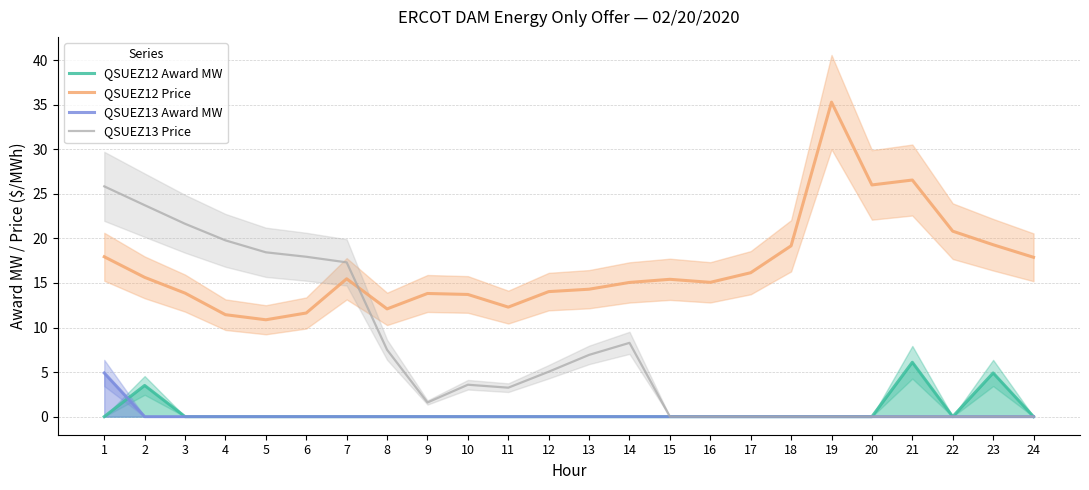

Reading left to right, list all the values displayed in this chart.

QSUEZ12 Award MW: 1=0.0	2=3.5	3=0.0	4=0.0	5=0.0	6=0.0	7=0.0	8=0.0	9=0.0	10=0.0	11=0.0	12=0.0	13=0.0	14=0.0	15=0.0	16=0.0	17=0.0	18=0.0	19=0.0	20=0.0	21=6.1	22=0.0	23=4.9	24=0.0
QSUEZ12 Price: 1=17.9	2=15.6	3=13.9	4=11.4	5=10.9	6=11.6	7=15.5	8=12.1	9=13.8	10=13.7	11=12.3	12=14.0	13=14.3	14=15.1	15=15.4	16=15.1	17=16.1	18=19.2	19=35.3	20=26.0	21=26.6	22=20.8	23=19.3	24=17.9
QSUEZ13 Award MW: 1=4.9	2=0.0	3=0.0	4=0.0	5=0.0	6=0.0	7=0.0	8=0.0	9=0.0	10=0.0	11=0.0	12=0.0	13=0.0	14=0.0	15=0.0	16=0.0	17=0.0	18=0.0	19=0.0	20=0.0	21=0.0	22=0.0	23=0.0	24=0.0
QSUEZ13 Price: 1=25.8	2=23.7	3=21.6	4=19.8	5=18.4	6=17.9	7=17.3	8=7.5	9=1.6	10=3.6	11=3.2	12=5.0	13=6.9	14=8.3	15=0.0	16=0.0	17=0.0	18=0.0	19=0.0	20=0.0	21=0.0	22=0.0	23=0.0	24=0.0